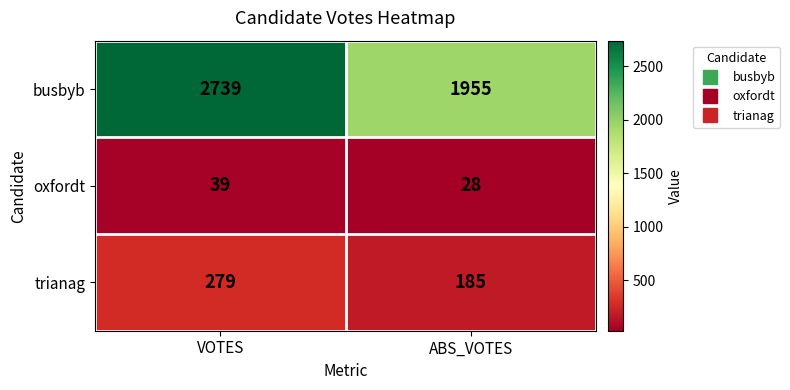

What is the sum of all trianag values?

464